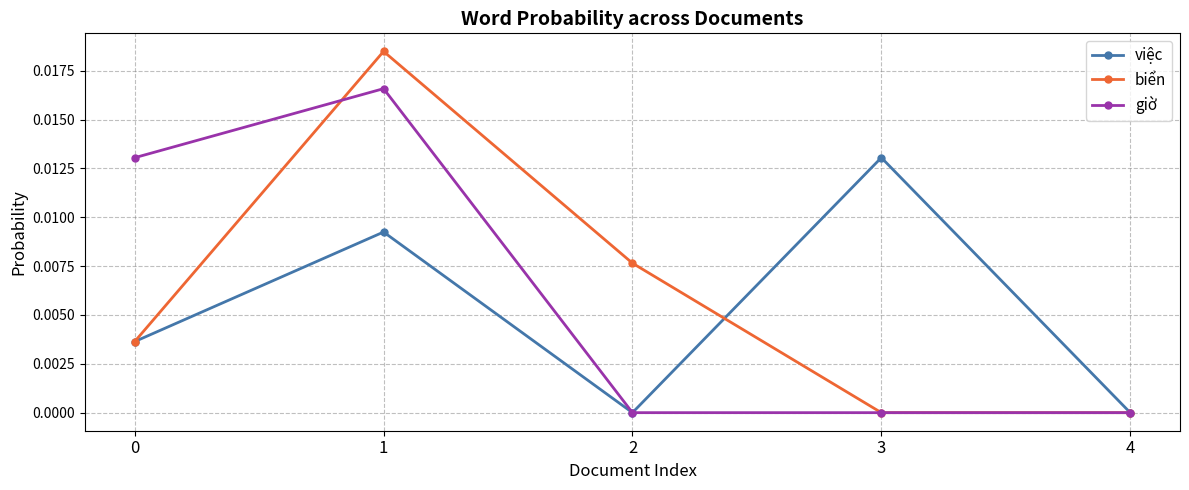

Rank the series by their maximum value, from highest to lowest.

biển, giờ, việc